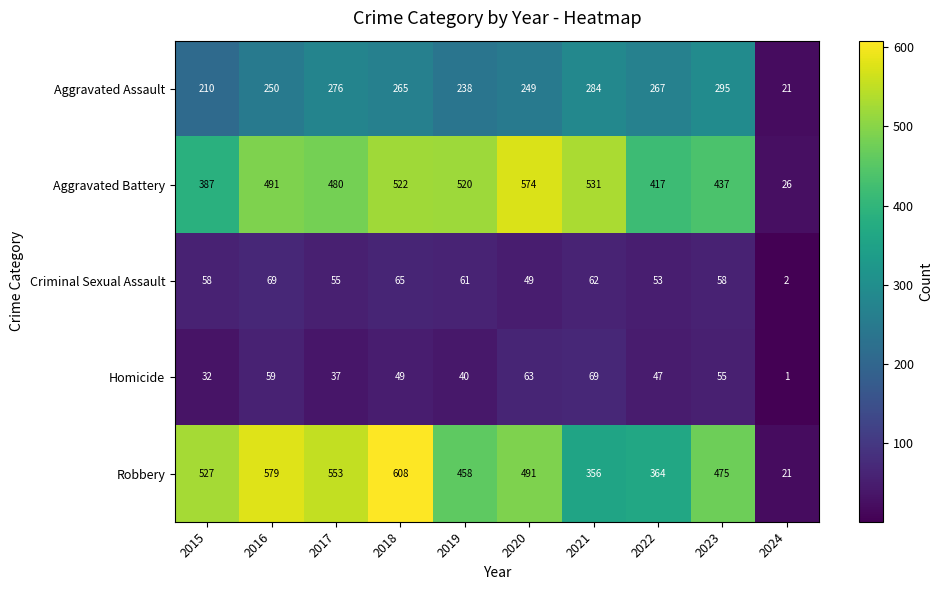

True or false: Aggravated Assault has a value of 21 at 2024.

True